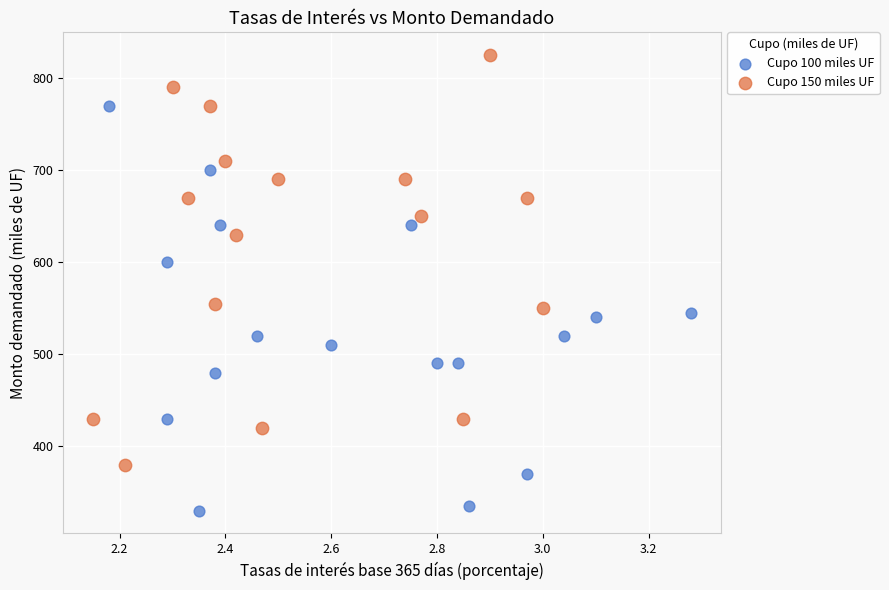

Which series contains the lowest Y value?

Cupo 100 miles UF